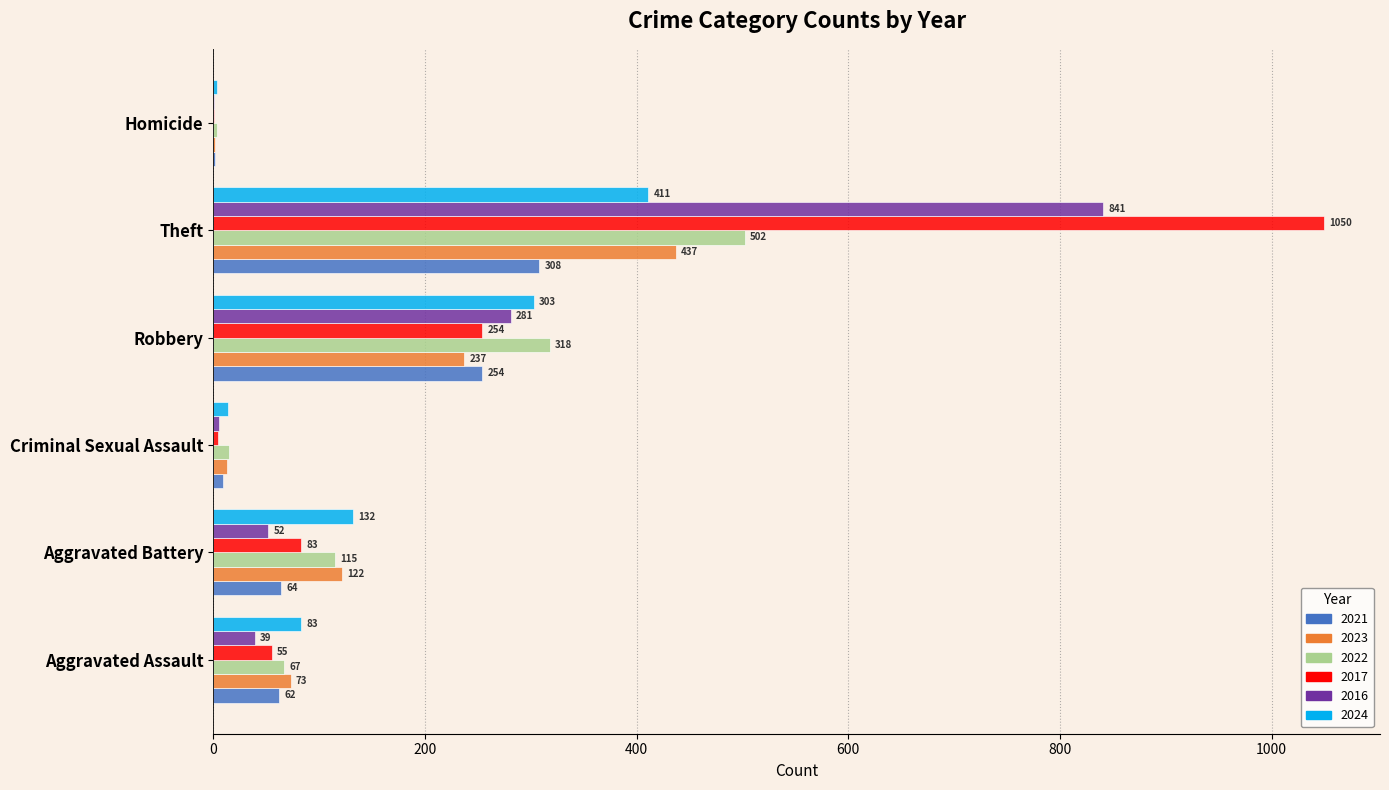

What is the total value across all series at Aggravated Assault?

379